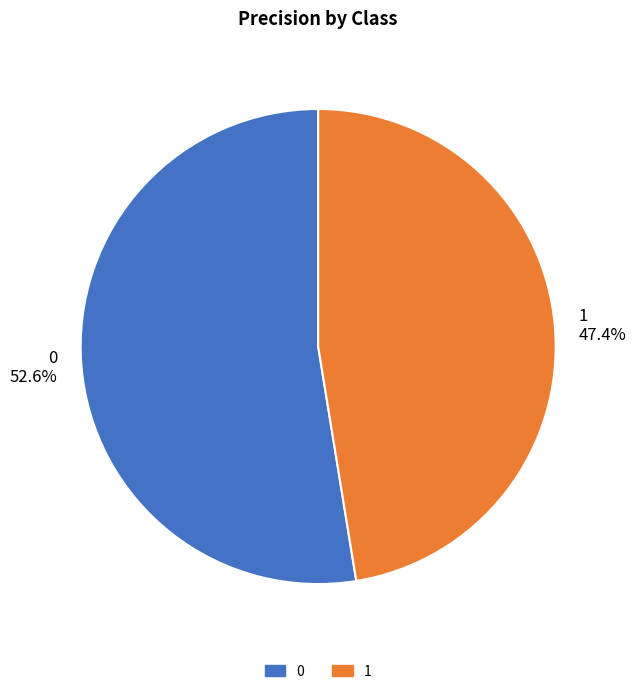

Is it true that 1 is 60% of the pie?

False